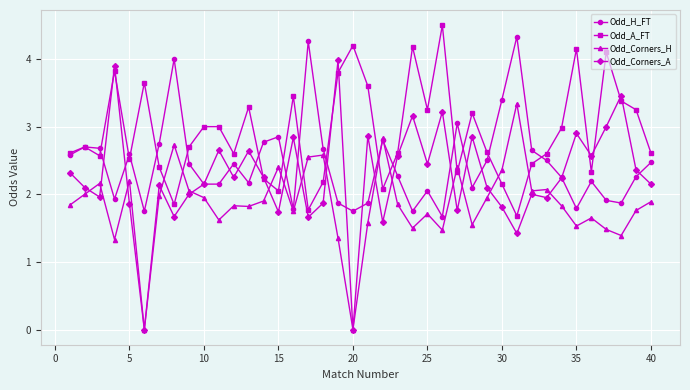

Which series ends up on top after the final intersection of Odd_Corners_H and Odd_A_FT?

Odd_A_FT